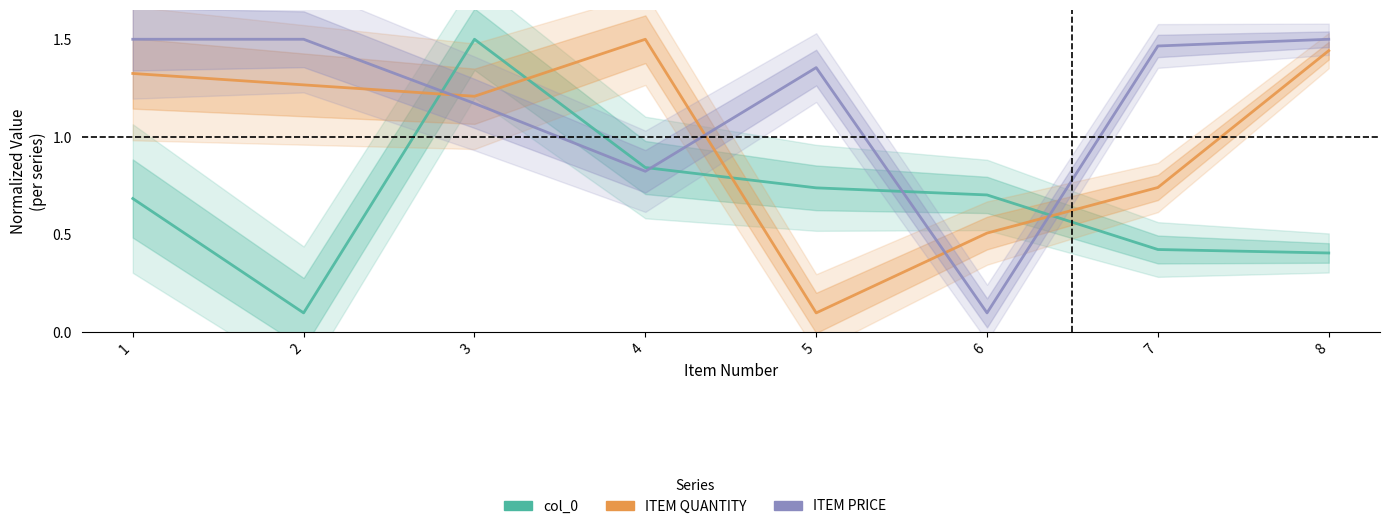

Rank the series at 8 from highest to lowest value.

ITEM PRICE, ITEM QUANTITY, col_0